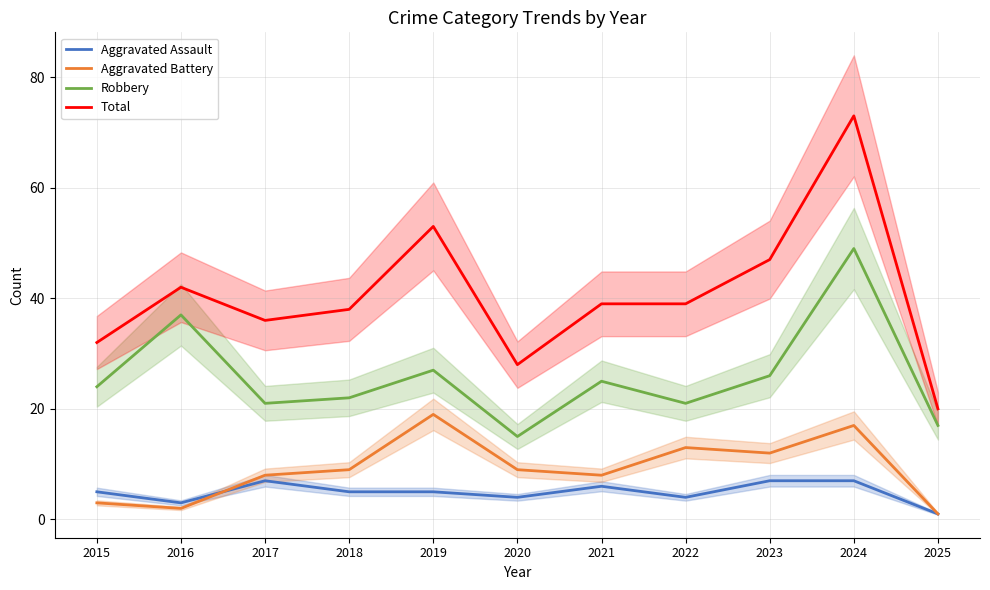

Rank the series by their maximum value, from lowest to highest.

Aggravated Assault, Aggravated Battery, Robbery, Total